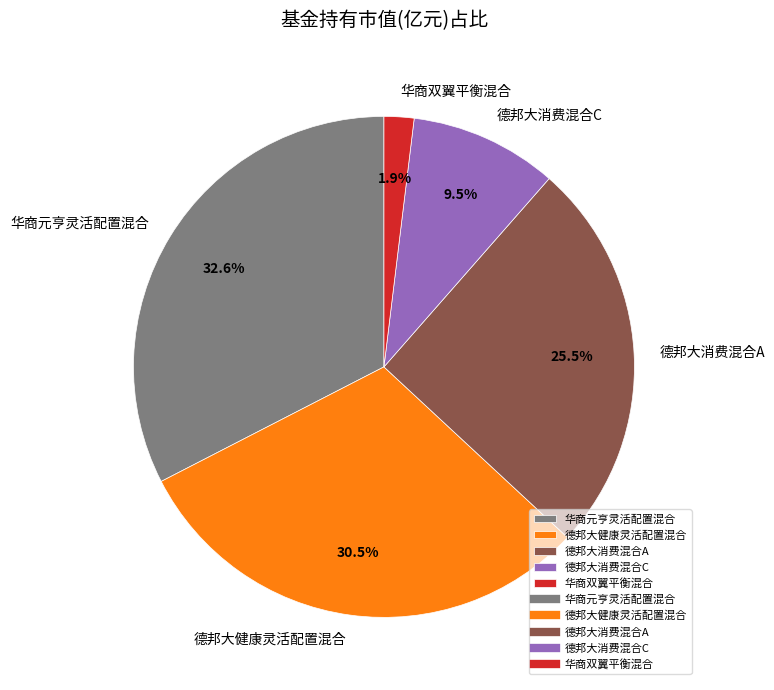

Is there any slice that represents more than half of the pie?

No